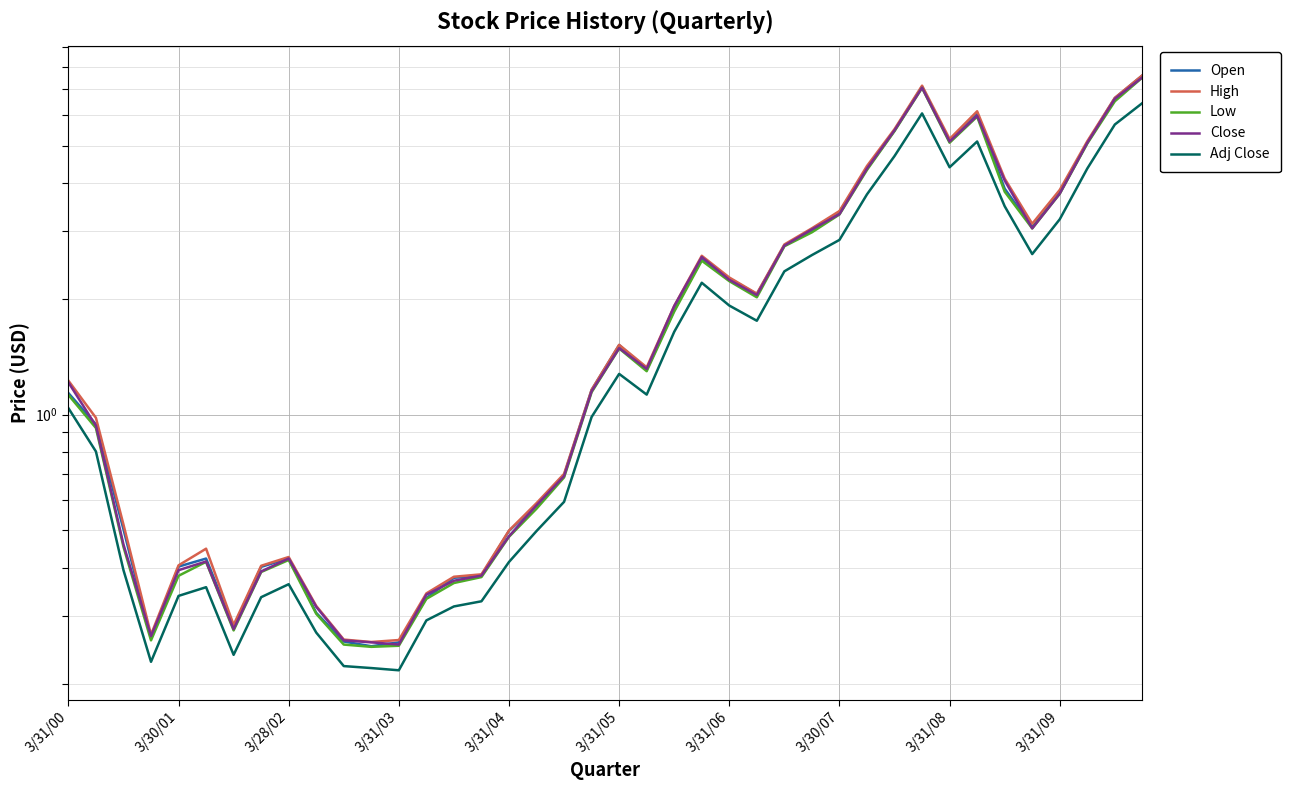

True or false: Adj Close and Close cross at least once.

False